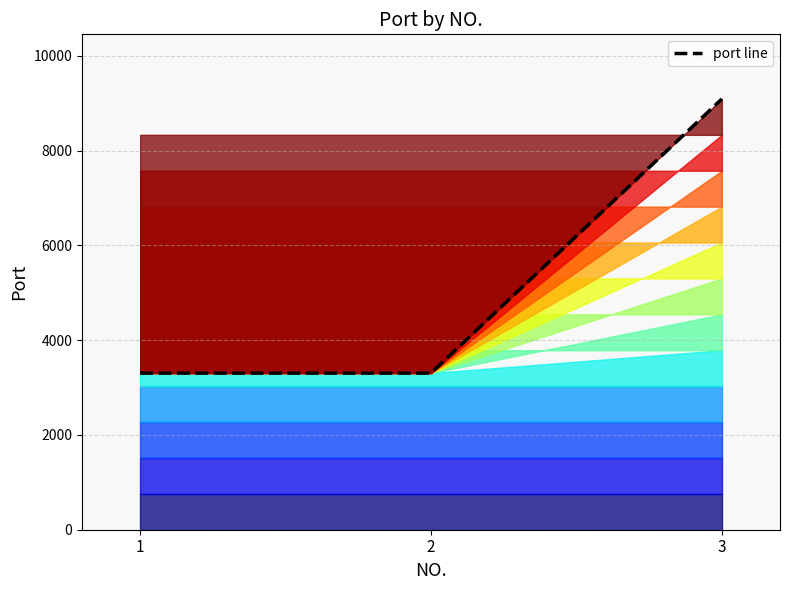

Does the chart display data point markers on the line(s)?

No